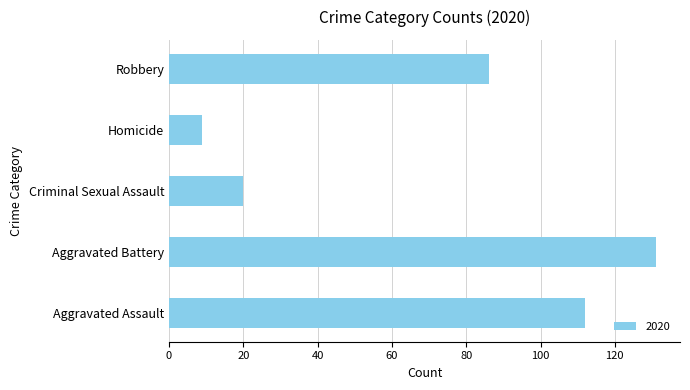

Between Robbery and Criminal Sexual Assault, which is larger?

Robbery